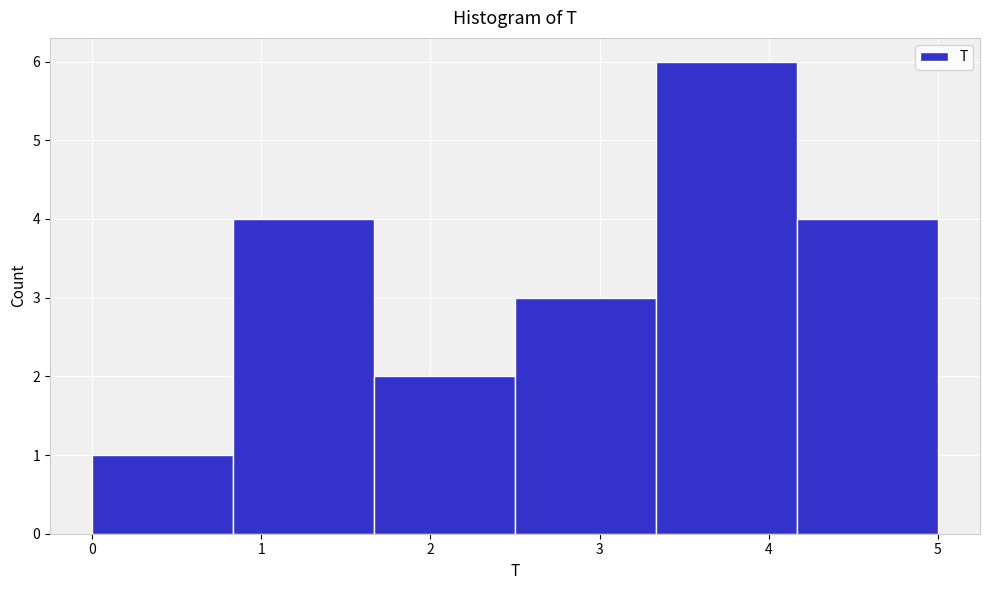

Which range on the x-axis has the tallest bar?

3.3 to 4.2